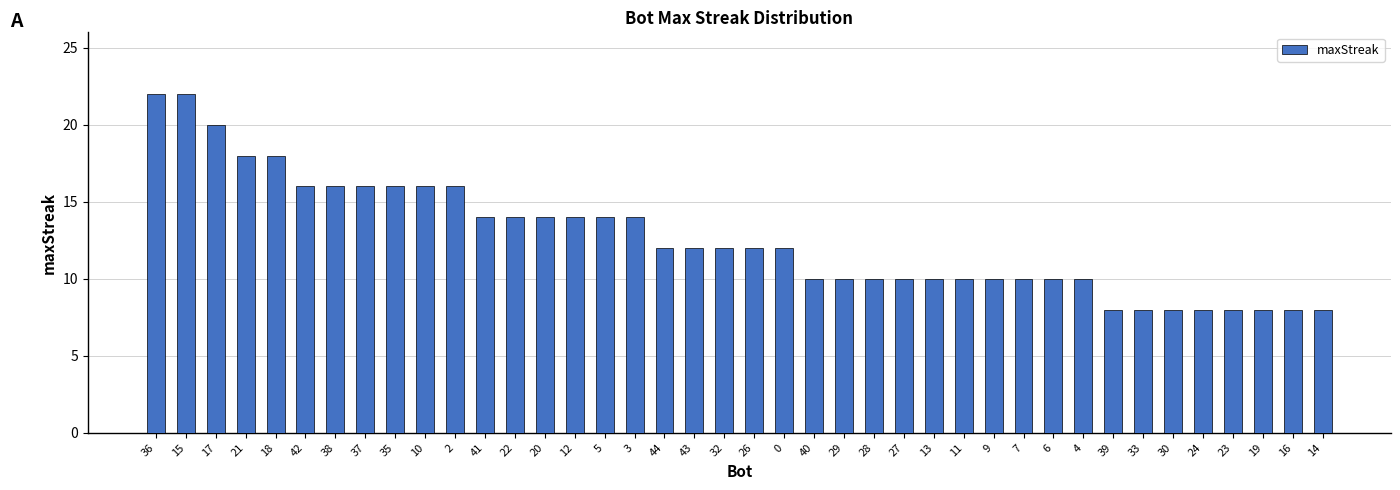

Read the value at 26, to the nearest 5.

10